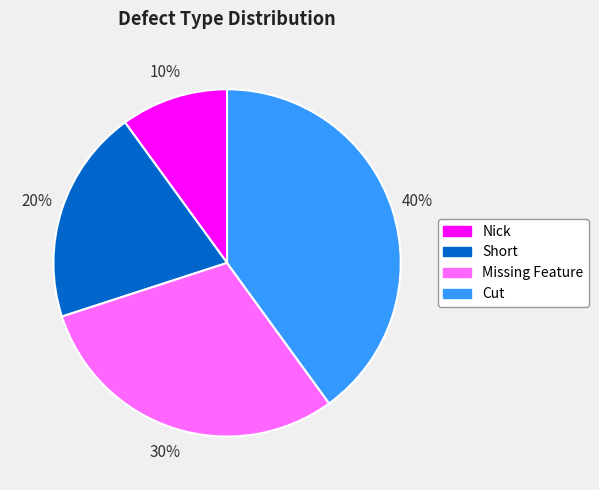

Does Short account for over 50% of the chart?

No